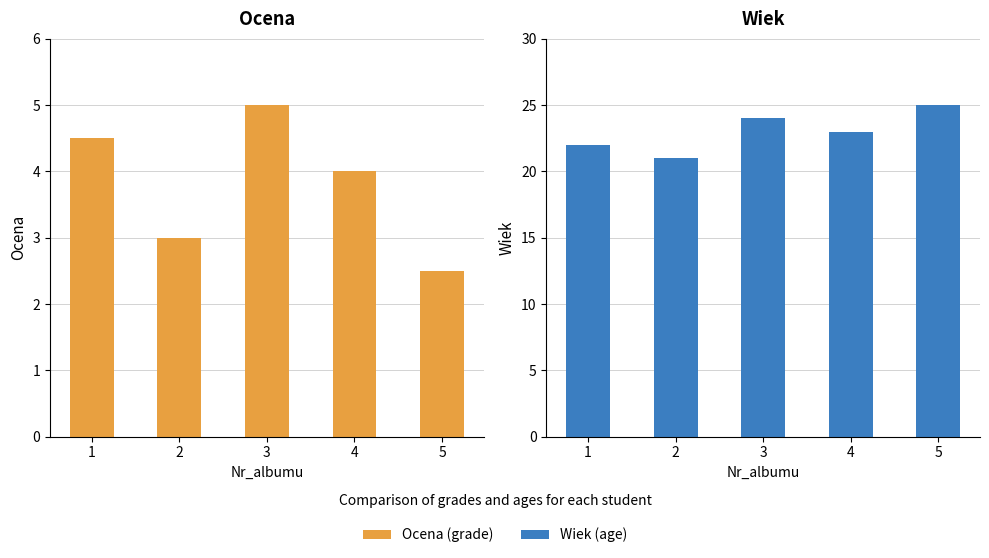

Rank the series by their maximum value, from lowest to highest.

Ocena (grade), Wiek (age)